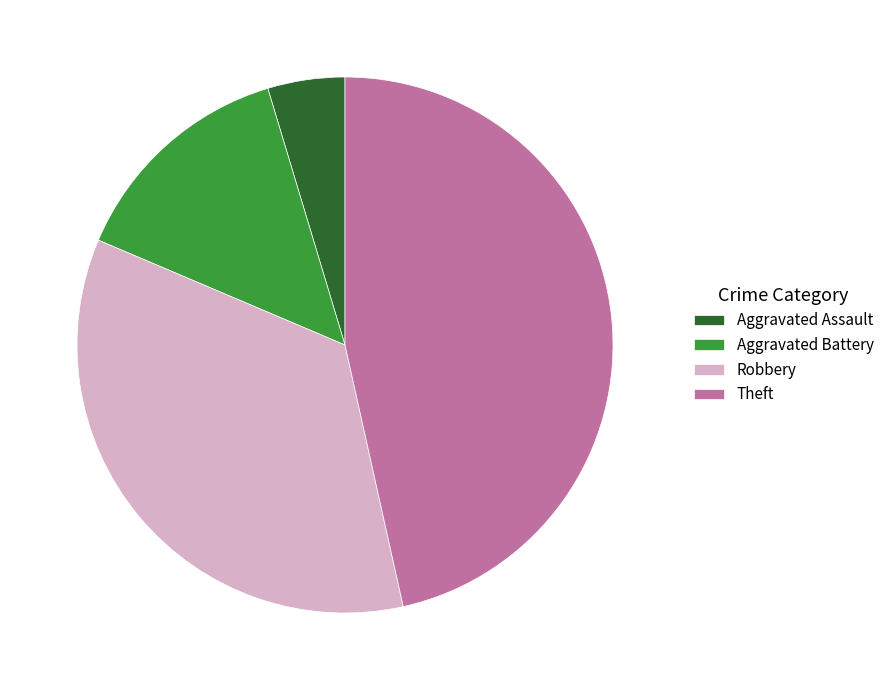

Which has a higher value, Aggravated Battery or Theft?

Theft